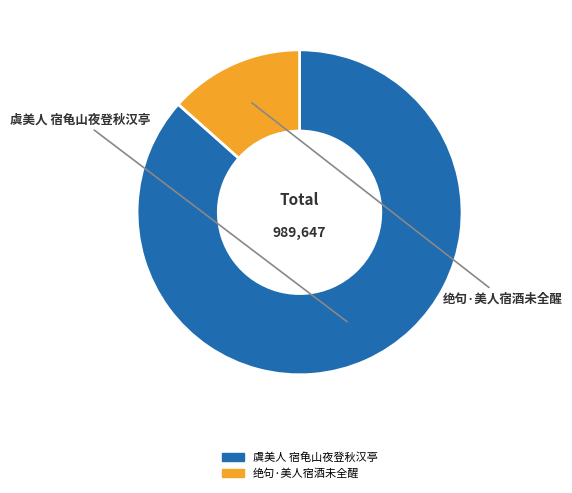

Which has a higher value, 虞美人 宿龟山夜登秋汉亭 or 绝句·美人宿酒未全醒?

虞美人 宿龟山夜登秋汉亭